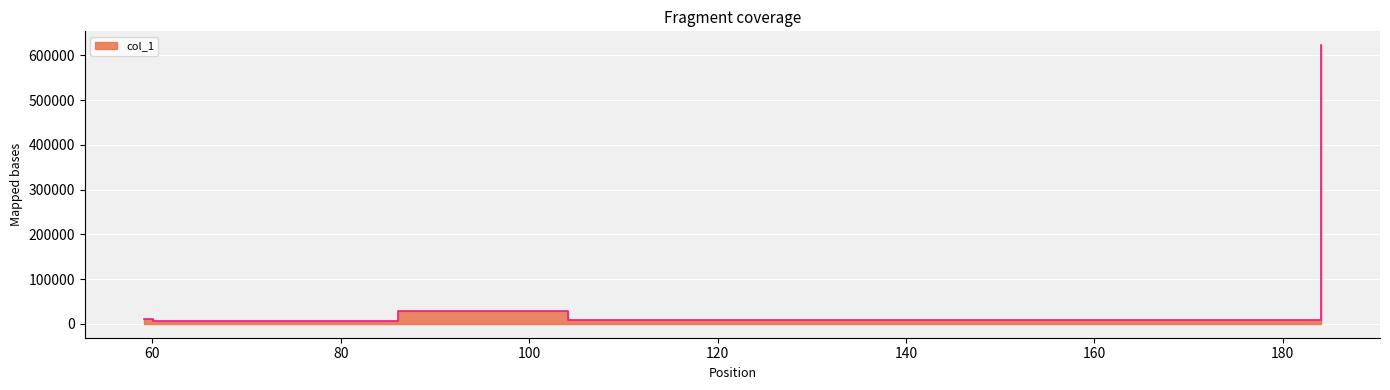

What is the label of the 2nd point from the right?

124.99983215332031